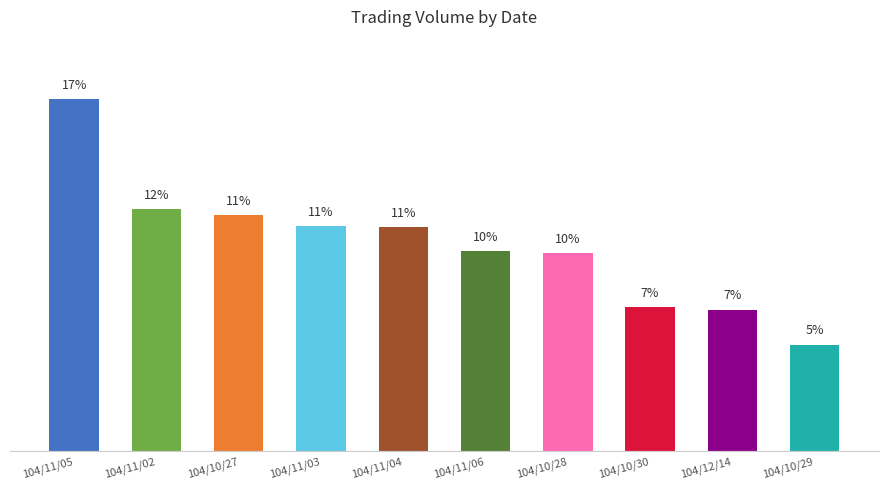

Are the bars horizontal?

No